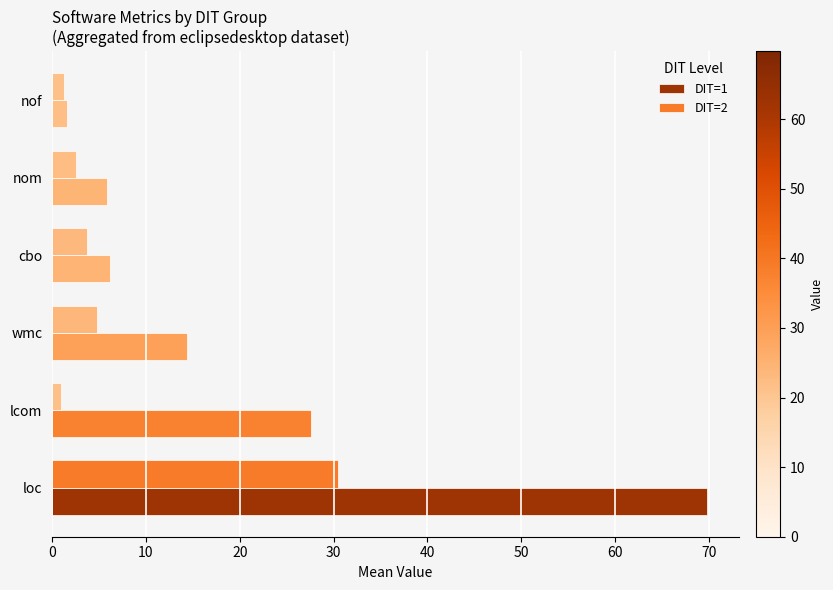

How many values in the DIT=2 series are below 3?

3